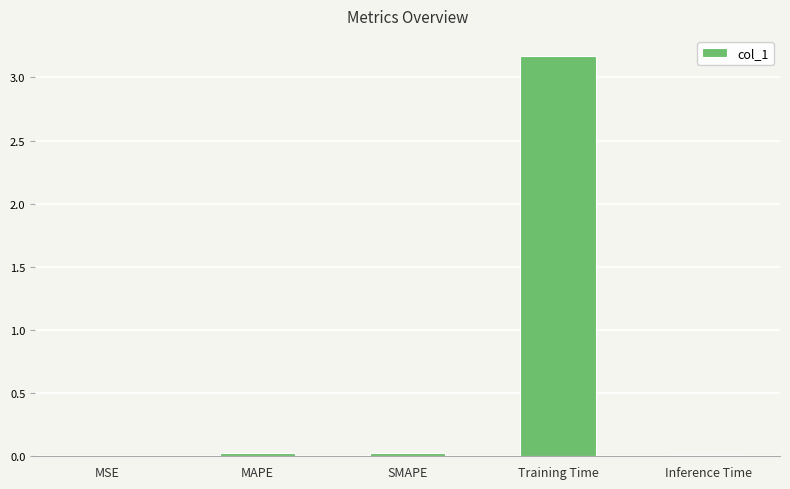

Between SMAPE and Training Time, which is larger?

Training Time